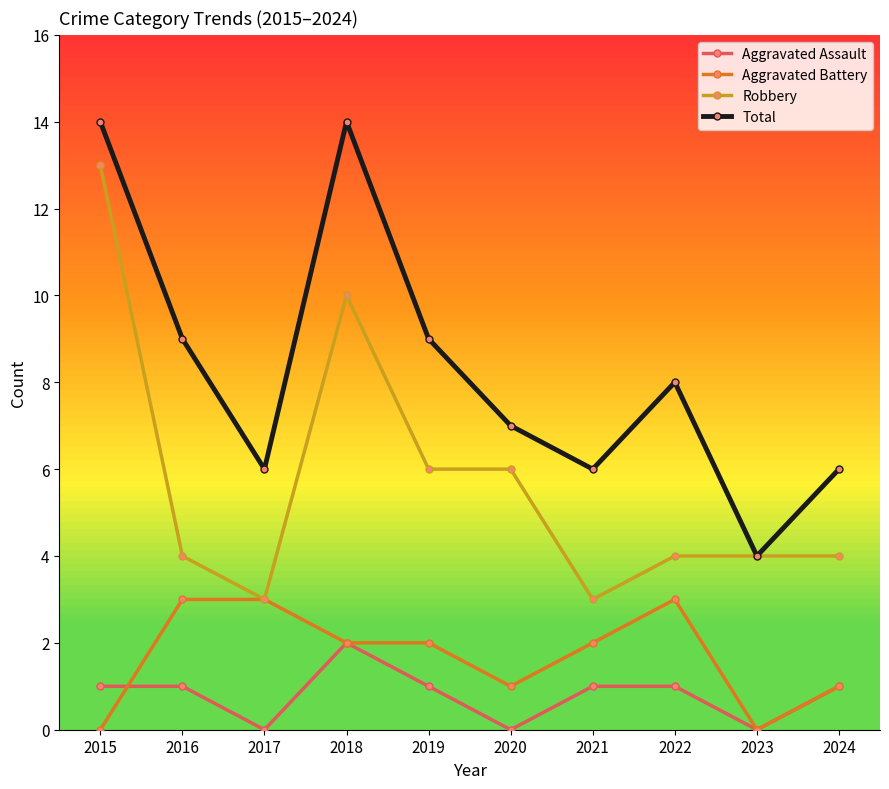

Where is the first local maximum for Robbery?

2018